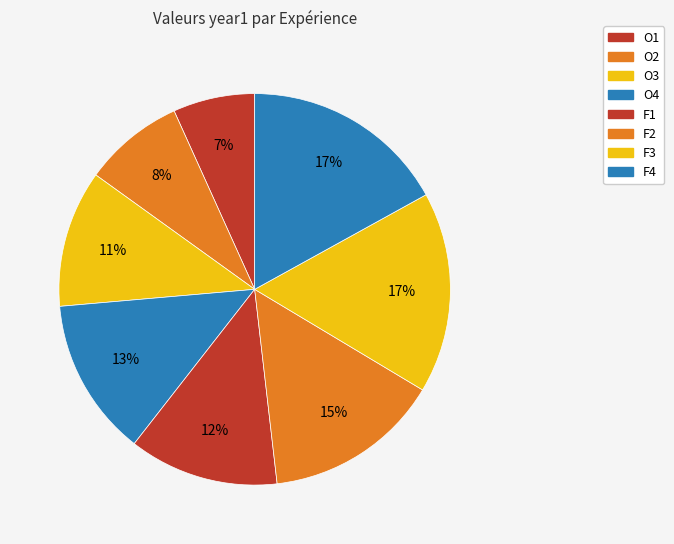

Count the number of slices in the pie.

8